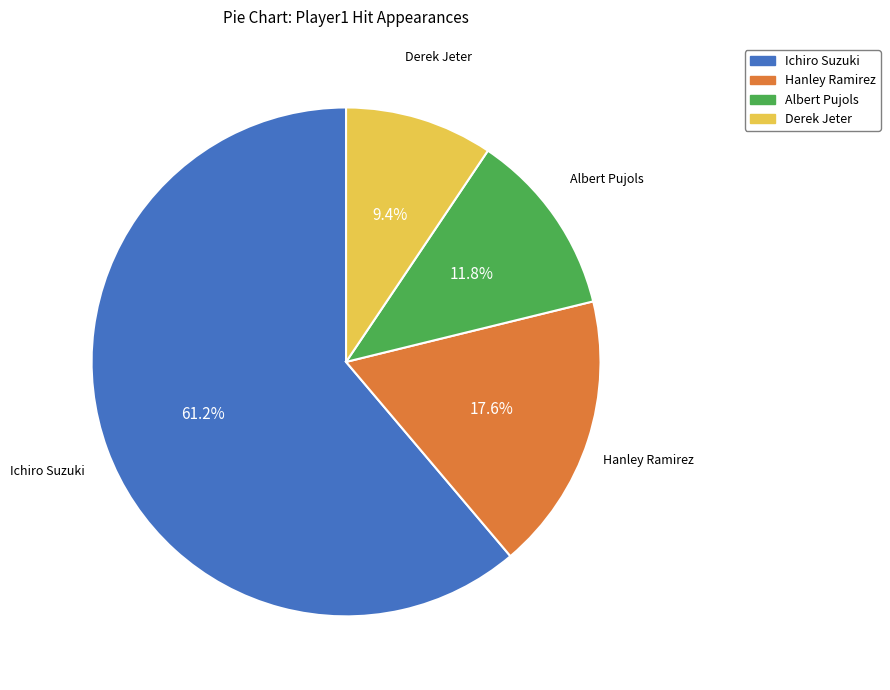

Which slice represents more than half of the pie?

Ichiro Suzuki